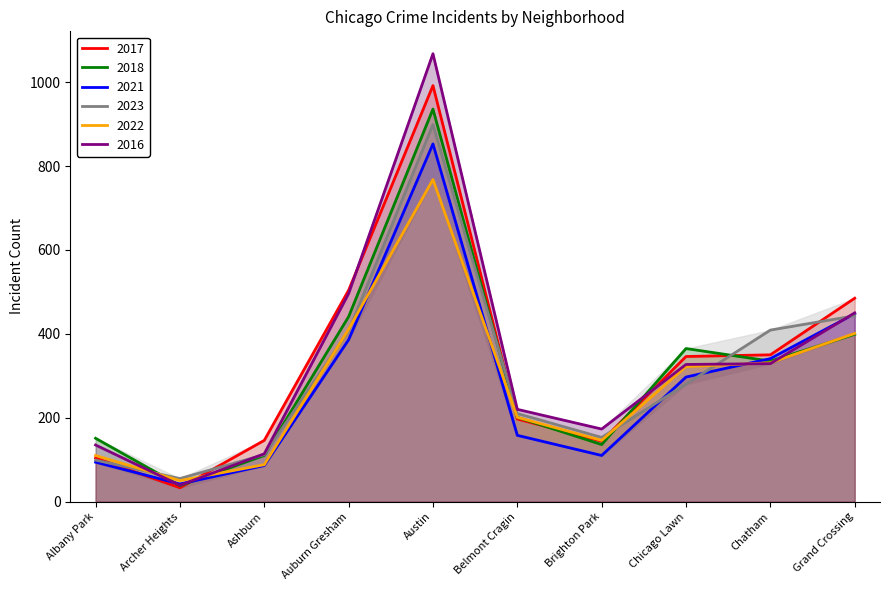

The value of 2017 at Chatham is 350. True or false?

True